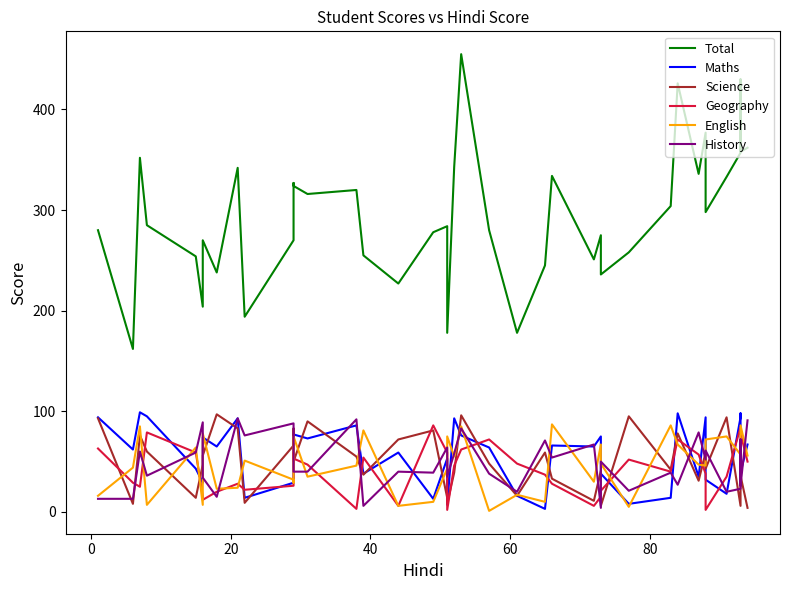

Which series has the largest total across all categories?

Total